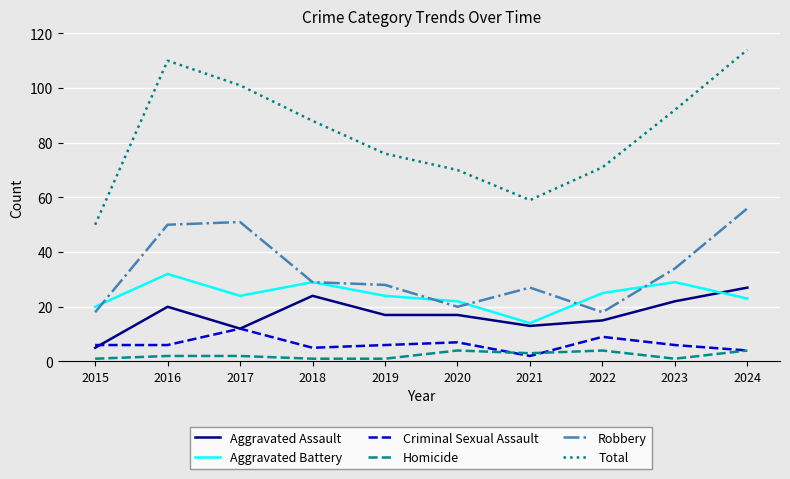

What is the smallest value displayed?

1